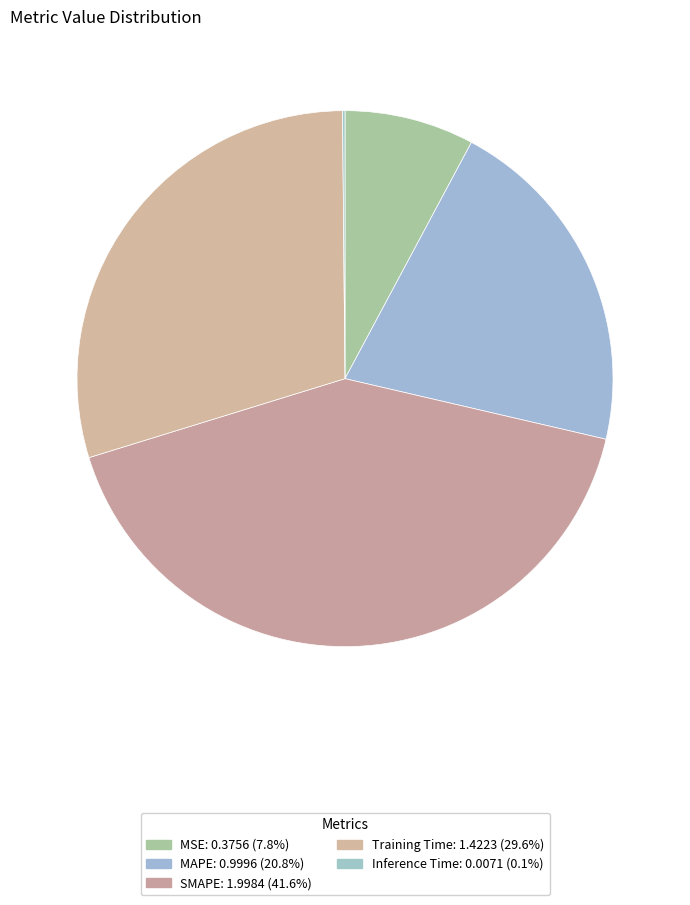

Which category has the smallest portion of the pie?

Inference Time